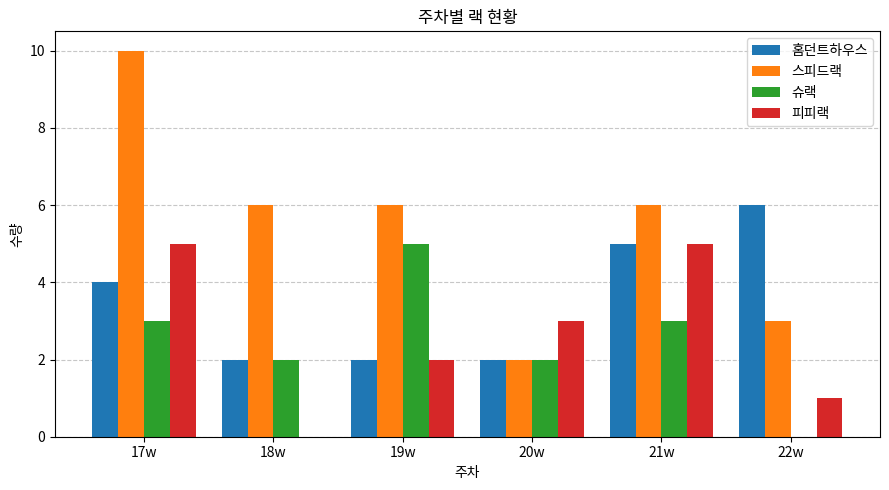

The value of 슈랙 at 18w is 3. True or false?

False